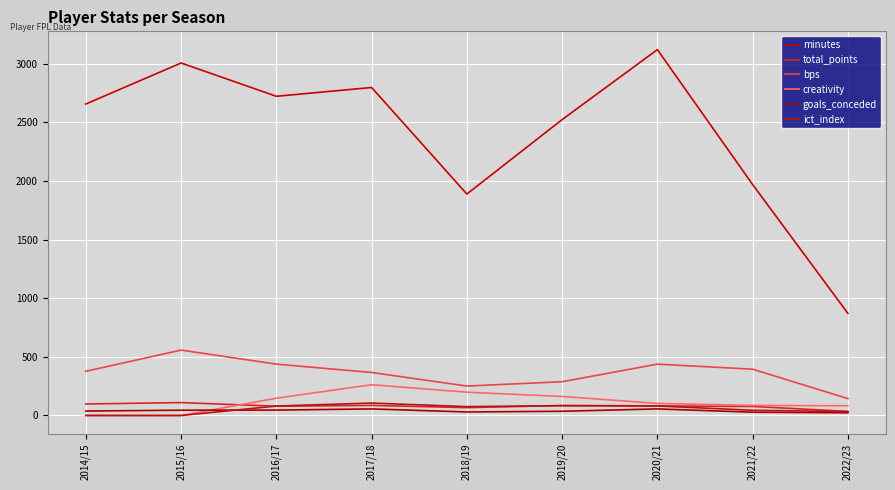

At how many categories does at least one series exceed 780?

9